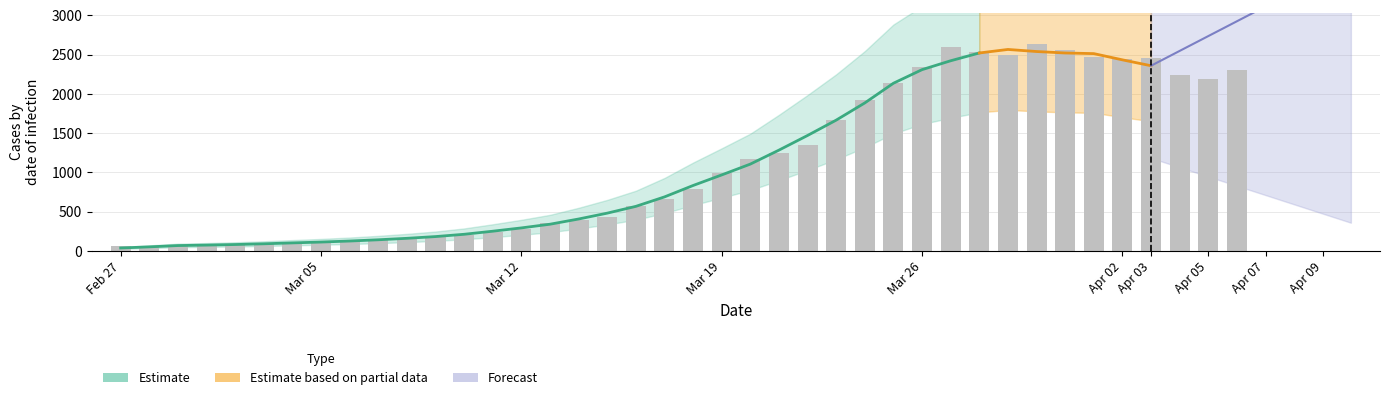

What is the change in value from 2020-03-08 to 2020-03-30?

+2482